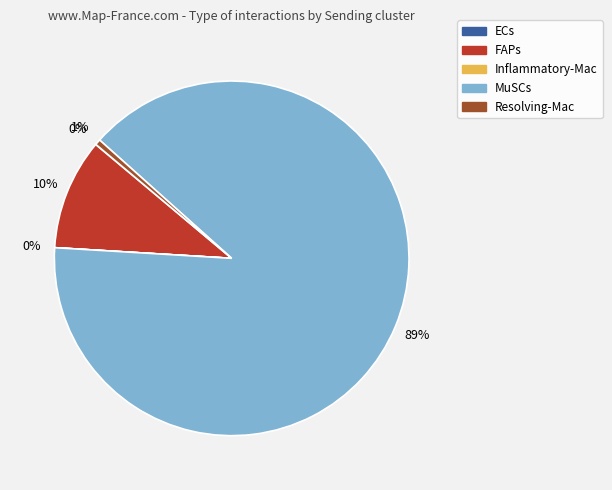

True or false: FAPs accounts for 10% of the total.

True